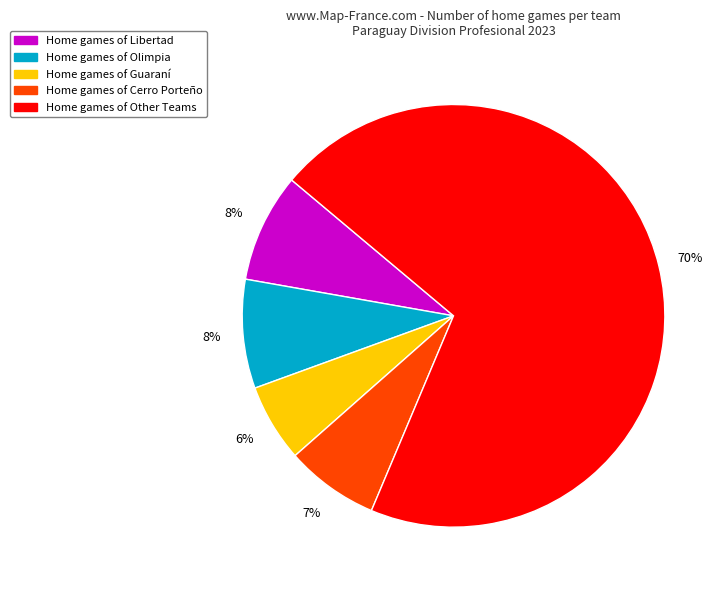

Does any single category account for the majority?

Yes